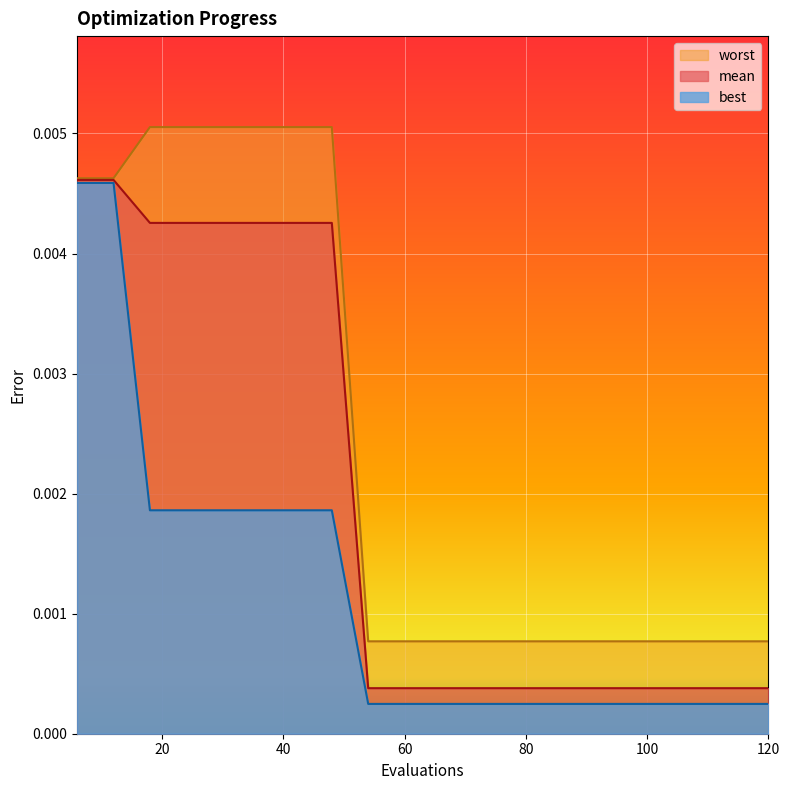

Rank the series at 36 from lowest to highest value.

best, mean, worst